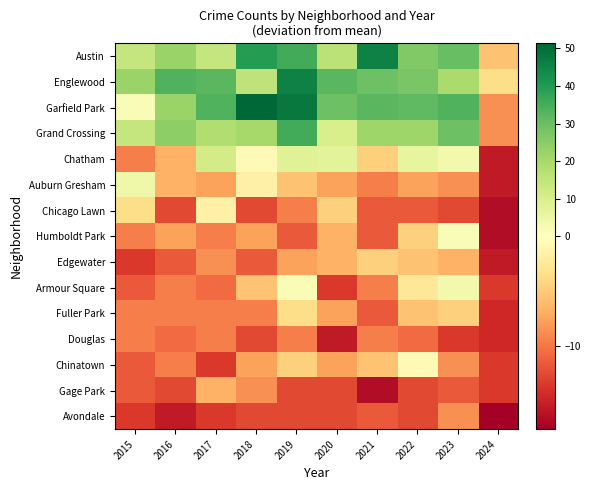

Between 2024 and 2022, which is larger?

2022